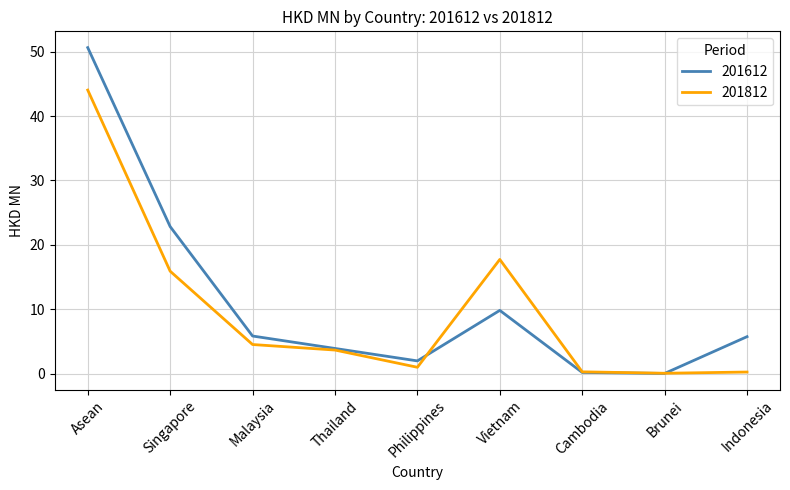

What is the maximum value shown in the chart?

50.6